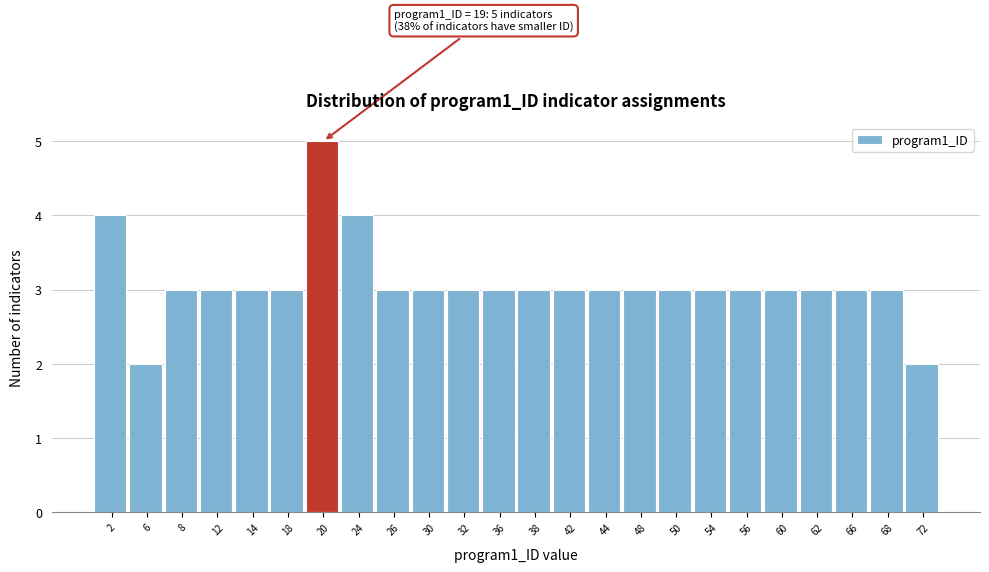

Which range on the x-axis has the tallest bar?

19 to 22